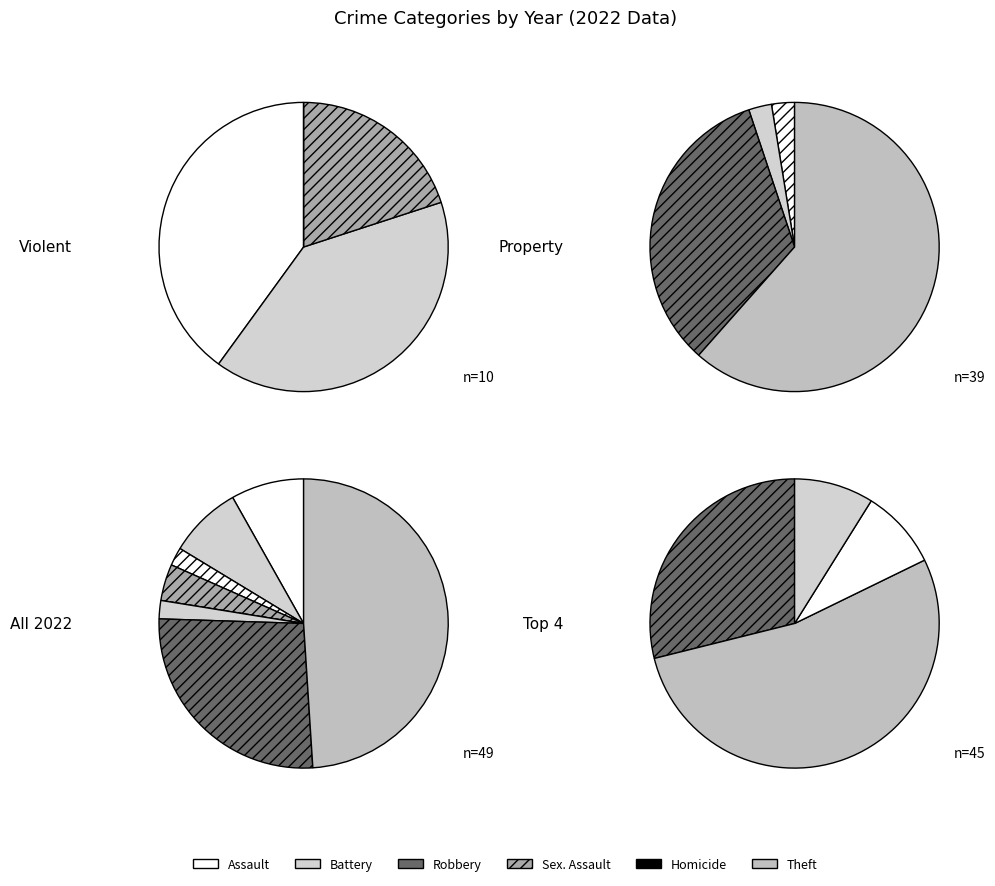

Is 2 the majority of the pie?

No